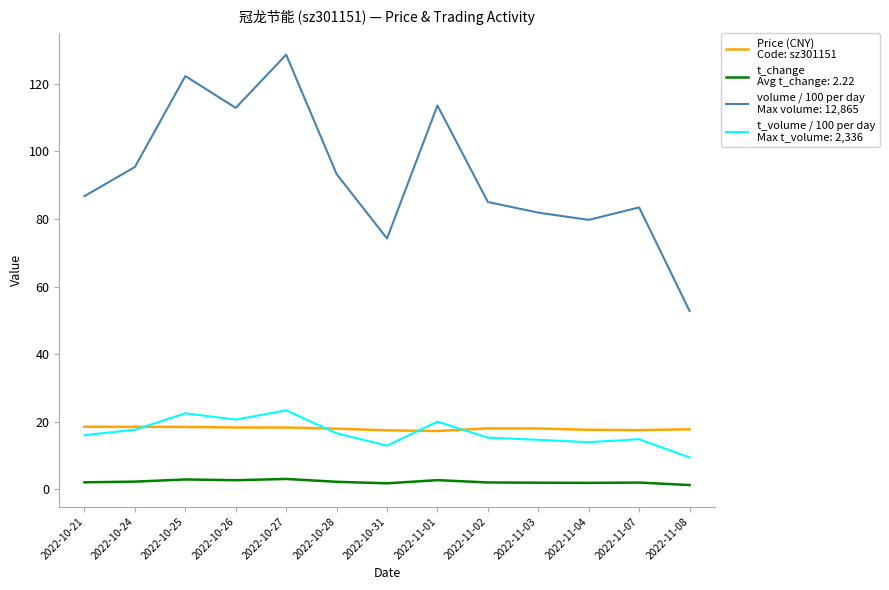

What is the greatest value displayed?

128.7